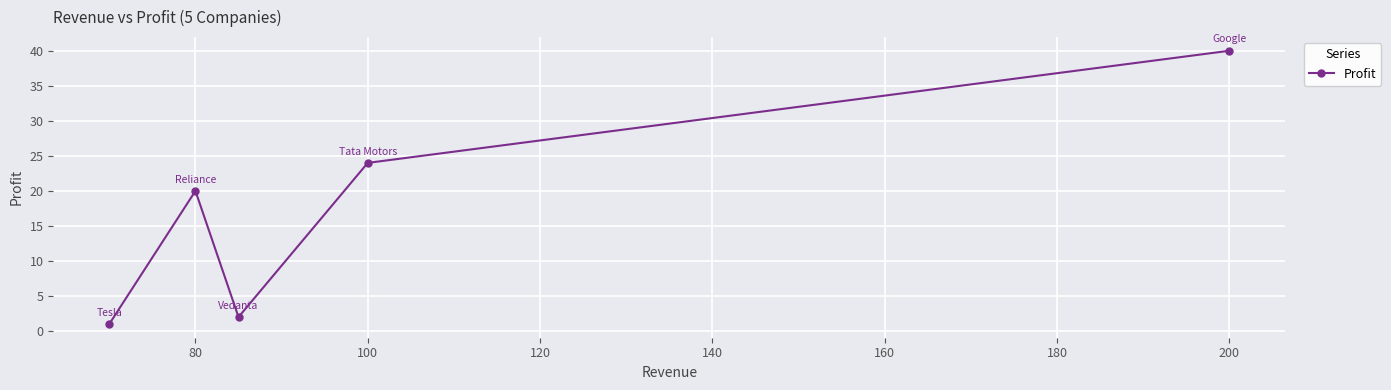

What is the maximum value shown in the chart?

40